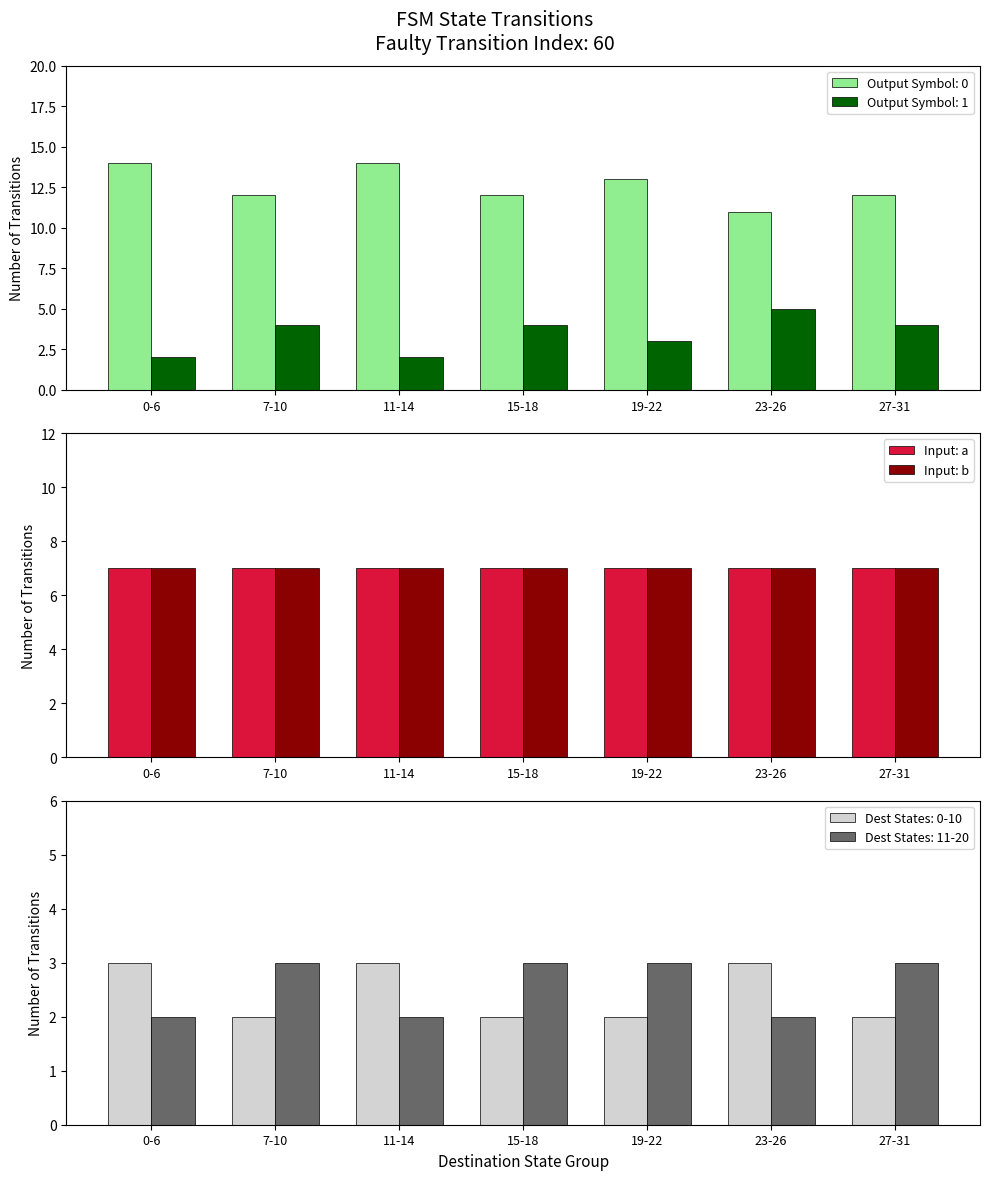

At which category does the chart reach its peak across all series?

0-6